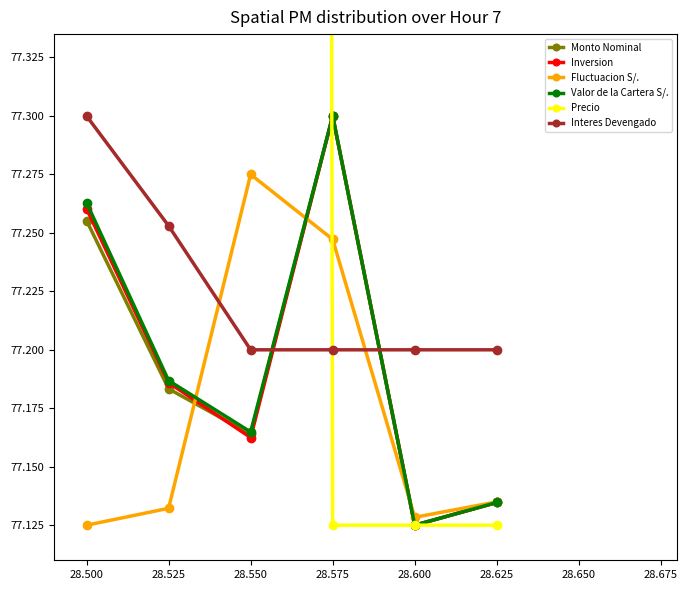

Reading left to right, what are all the values shown in this chart?

Monto Nominal: 28.500=77.3	28.525=77.2	28.550=77.2	28.575=77.3	28.600=77.1	28.625=77.1
Inversion: 28.500=77.3	28.525=77.2	28.550=77.2	28.575=77.3	28.600=77.1	28.625=77.1
Fluctuacion S/.: 28.500=77.1	28.525=77.1	28.550=77.3	28.575=77.2	28.600=77.1	28.625=77.1
Valor de la Cartera S/.: 28.500=77.3	28.525=77.2	28.550=77.2	28.575=77.3	28.600=77.1	28.625=77.1
Precio: 28.500=127.1	28.525=121.2	28.550=93.6	28.575=77.1	28.600=77.1	28.625=77.1
Interes Devengado: 28.500=77.3	28.525=77.3	28.550=77.2	28.575=77.2	28.600=77.2	28.625=77.2